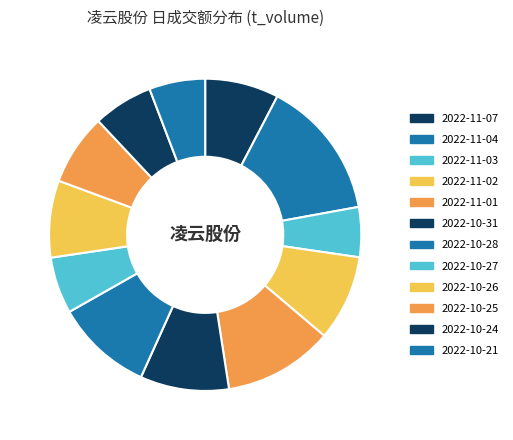

To the nearest percent, what is the difference between the largest and smallest slice percentages?

9%